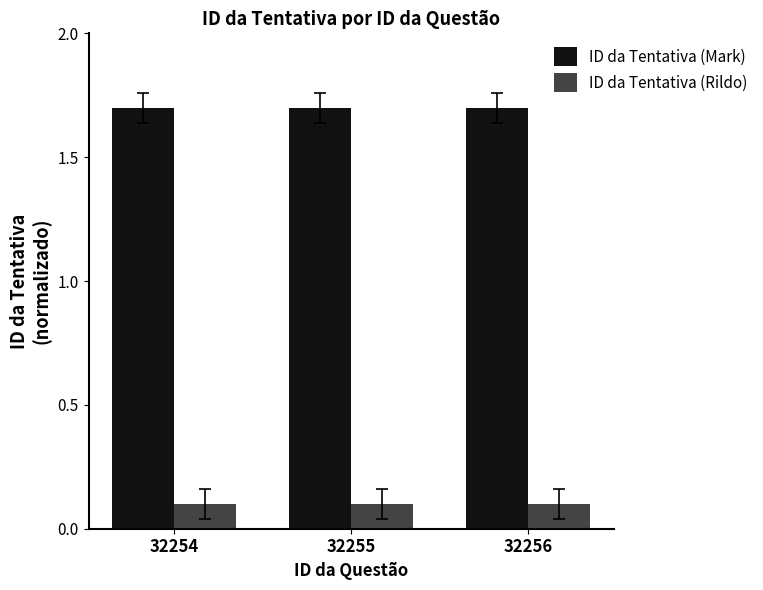

What is the spread (max minus min) of values at 32256?

1.6